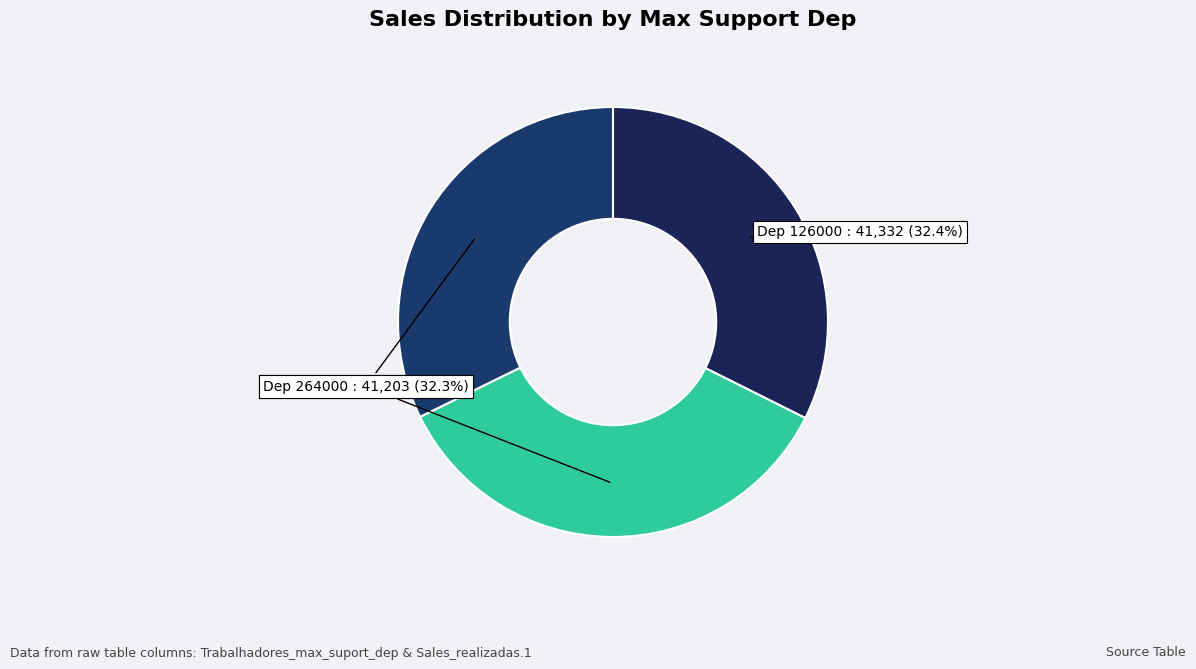

Is there any slice that represents more than half of the pie?

No